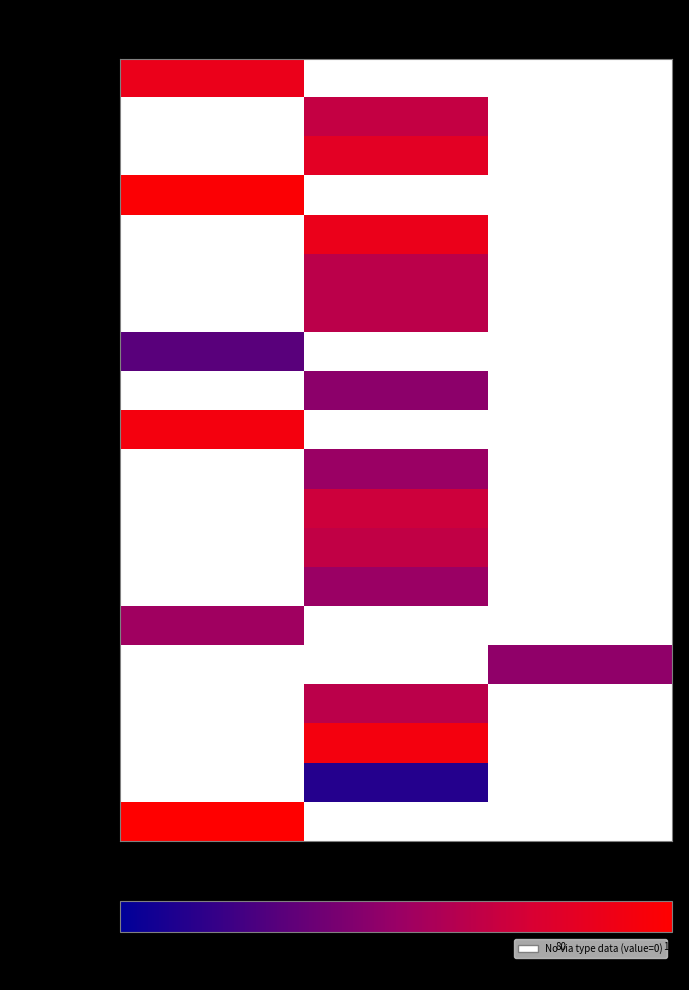

Reading left to right, what are all the values shown in this chart?

- 174131: CL=87.1	KR=0.0	VI=0.0
- 174132: CL=0.0	KR=67.1	VI=0.0
- 174133: CL=0.0	KR=82.4	VI=0.0
- 174134: CL=97.6	KR=0.0	VI=0.0
- 174135: CL=0.0	KR=87.1	VI=0.0
- 174136: CL=0.0	KR=63.5	VI=0.0
- 174137: CL=0.0	KR=63.5	VI=0.0
- 174138: CL=29.4	KR=0.0	VI=0.0
- 174139: CL=0.0	KR=45.9	VI=0.0
- 174140: CL=92.9	KR=0.0	VI=0.0
- 174141: CL=0.0	KR=50.6	VI=0.0
- 174142: CL=0.0	KR=70.6	VI=0.0
- 174143: CL=0.0	KR=65.9	VI=0.0
- 174144: CL=0.0	KR=50.6	VI=0.0
- 174145: CL=52.9	KR=0.0	VI=0.0
- 174146: CL=0.0	KR=0.0	VI=47.1
- 174147: CL=0.0	KR=63.5	VI=0.0
- 174148: CL=0.0	KR=92.9	VI=0.0
- 174149: CL=0.0	KR=11.8	VI=0.0
- 174150: CL=100.0	KR=0.0	VI=0.0